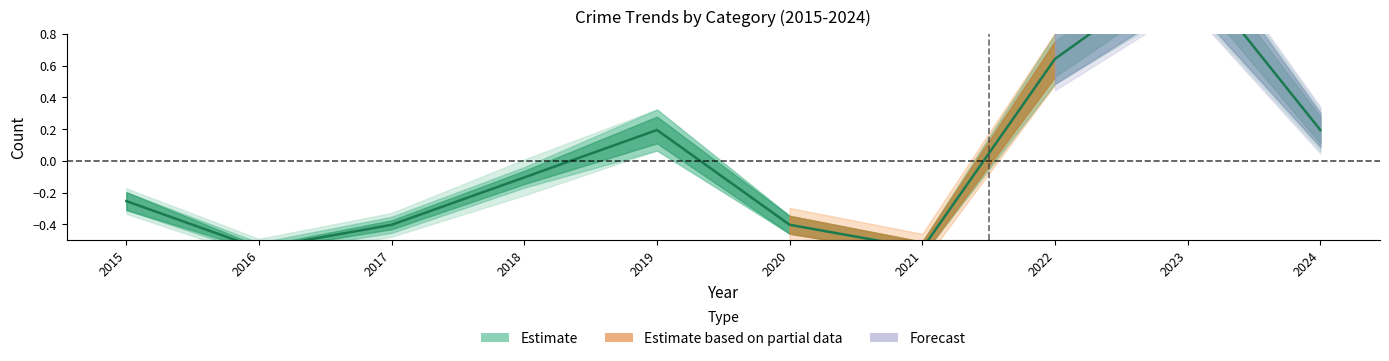

Does the chart have visible grid lines?

No